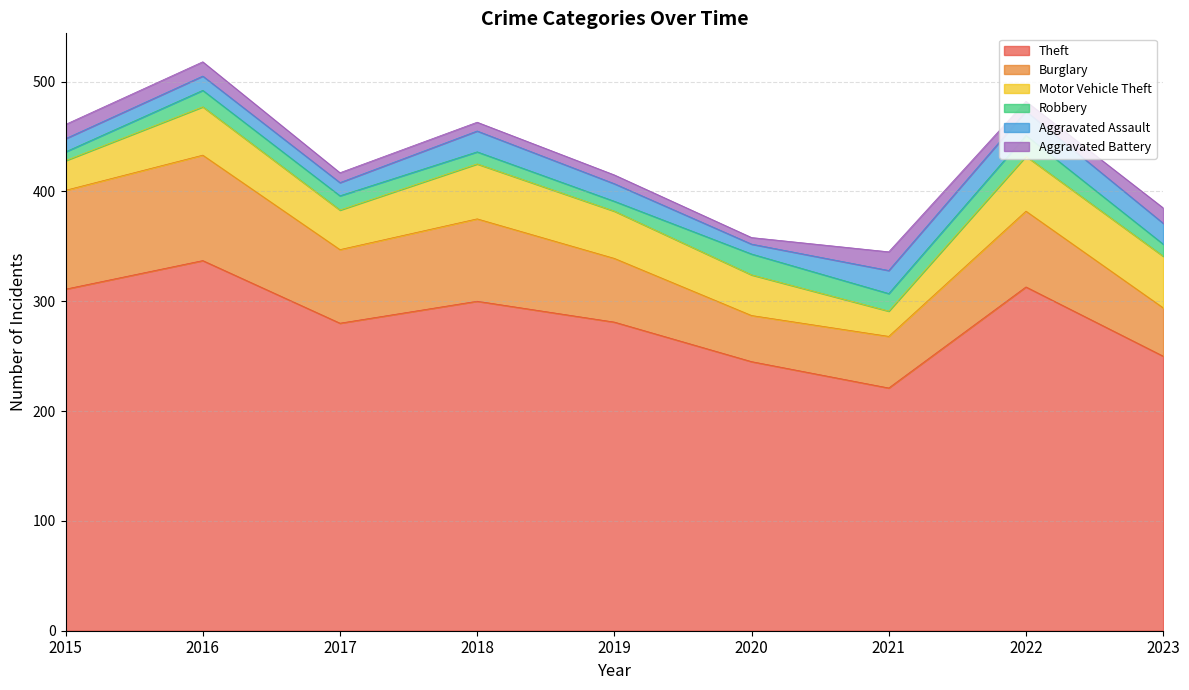

Reading left to right, list all the values displayed in this chart.

Theft: 311	337	280	300	281	245	221	313	250
Burglary: 90	96	67	75	58	42	47	69	44
Motor Vehicle Theft: 27	44	36	50	43	37	23	50	47
Robbery: 8	15	13	11	9	19	16	19	11
Aggravated Assault: 12	13	12	19	16	9	21	22	19
Aggravated Battery: 13	13	9	8	8	6	17	9	14